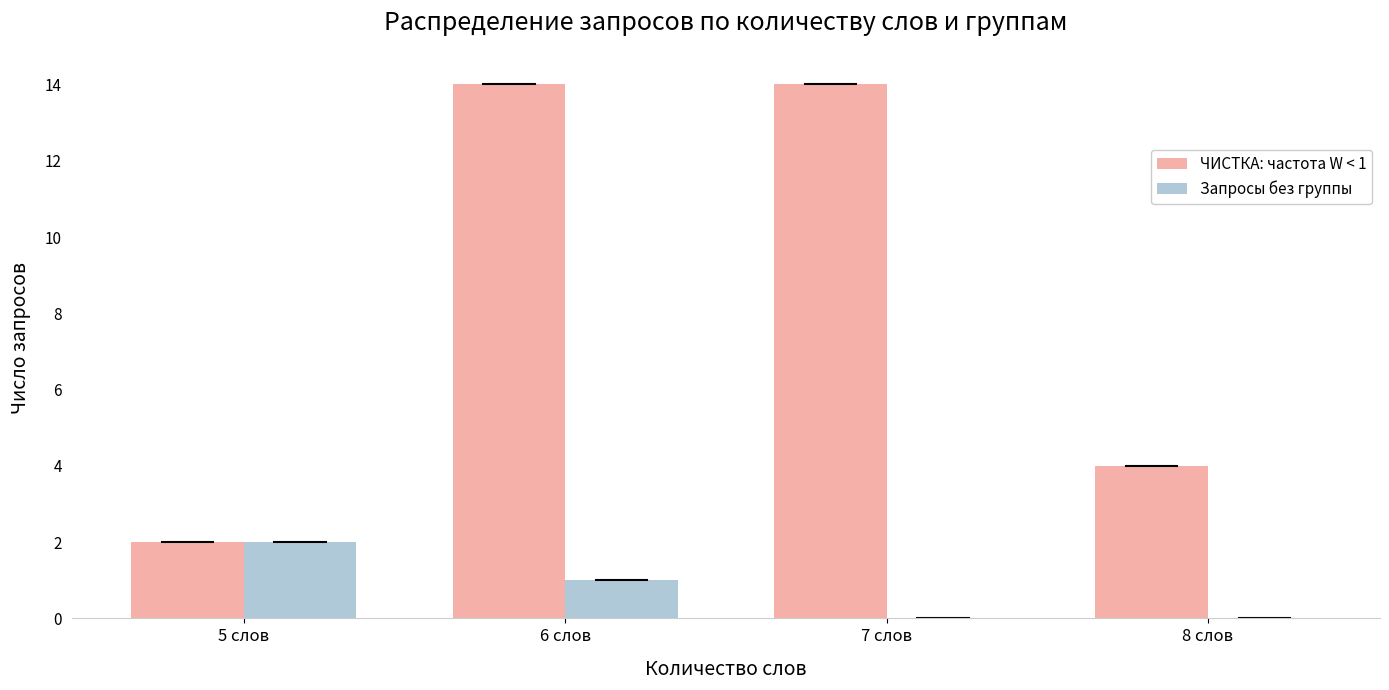

What is the spread (max minus min) of values at 8 слов?

4